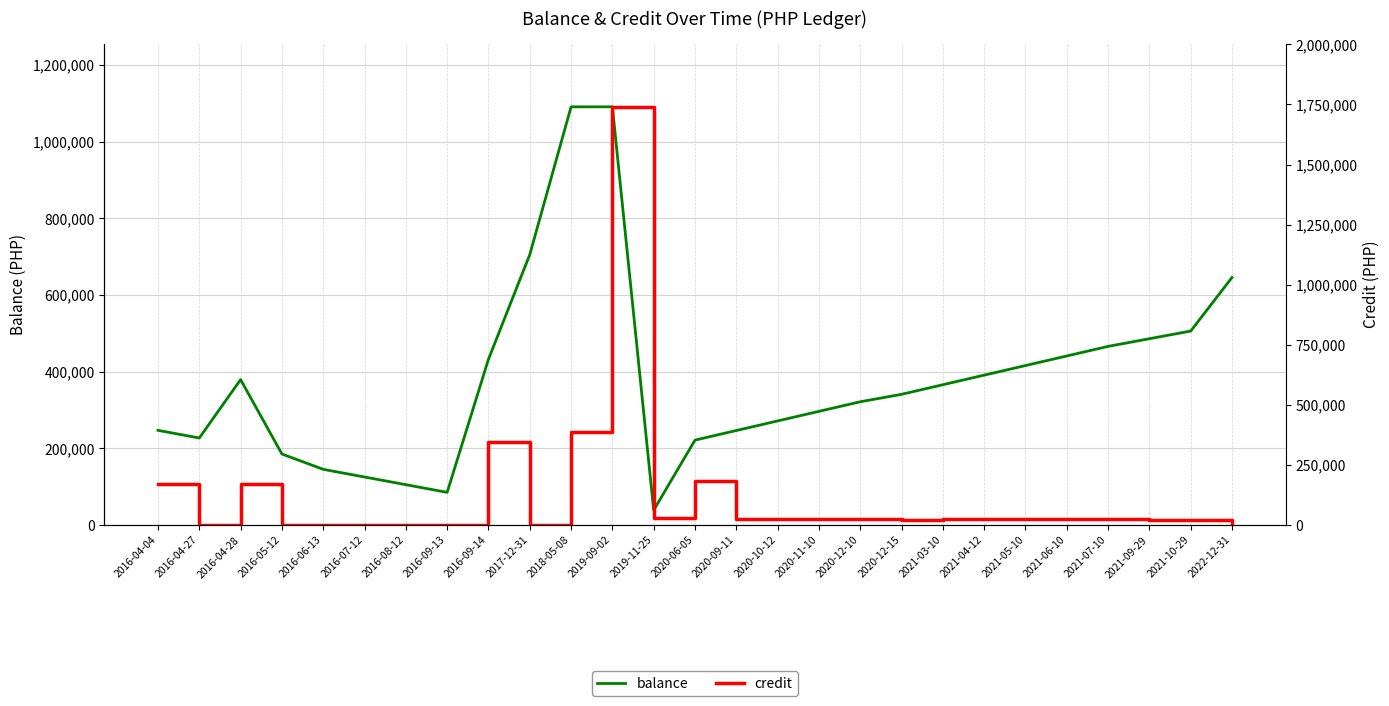

What is the label of the 27th point from the left?

2022-12-31